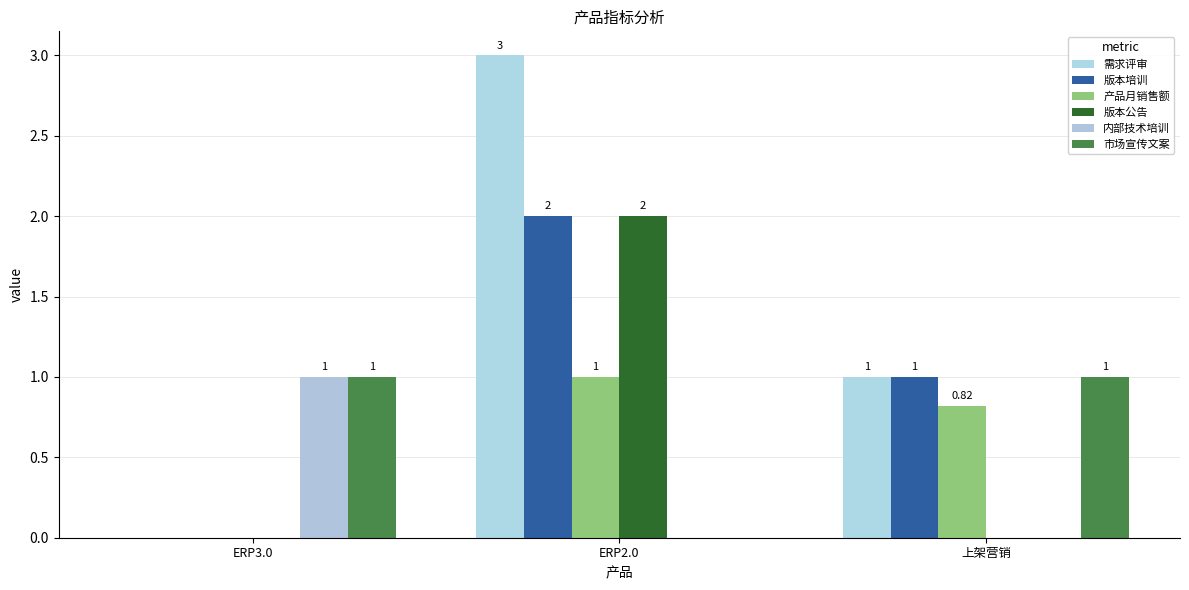

What is the maximum value for 版本培训?

2.0